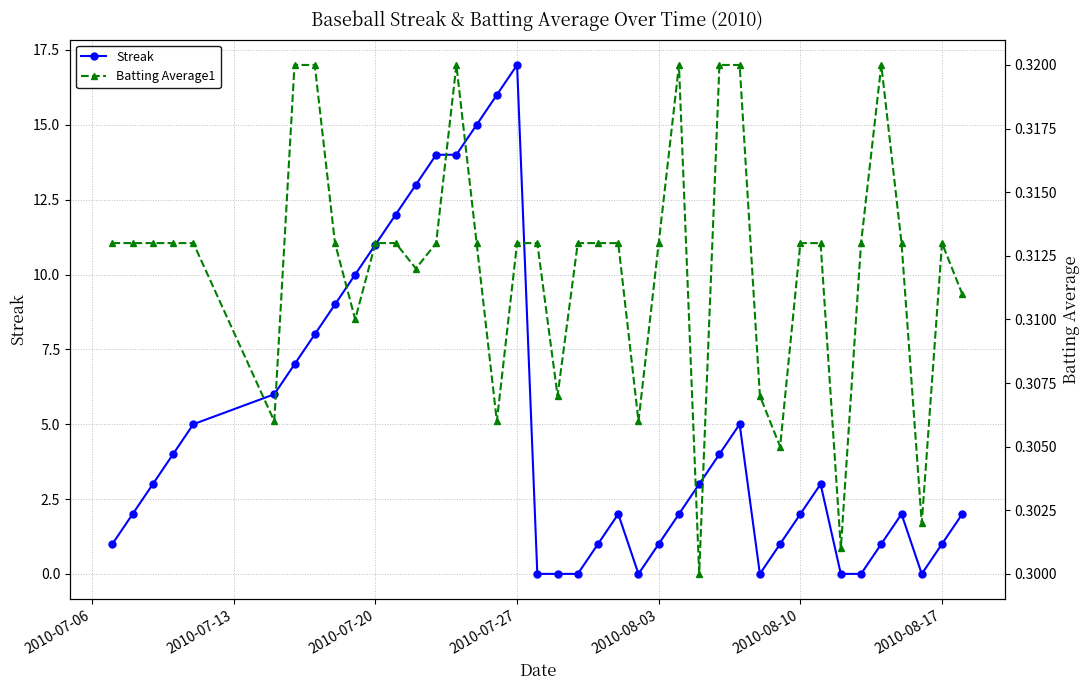

What is the highest value of the Streak series?

17